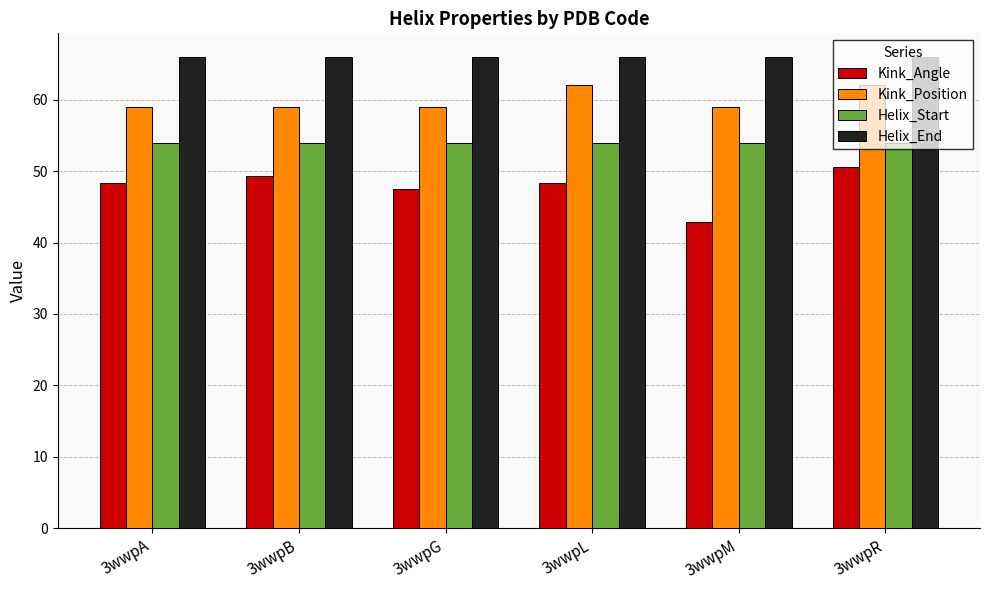

At 3wwpM, list the series in order from smallest to largest.

Kink_Angle, Helix_Start, Kink_Position, Helix_End